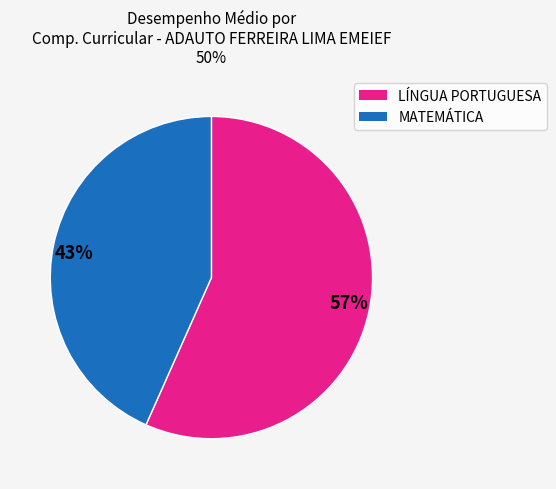

Is the sum of MATEMÁTICA and LÍNGUA PORTUGUESA greater than half?

Yes